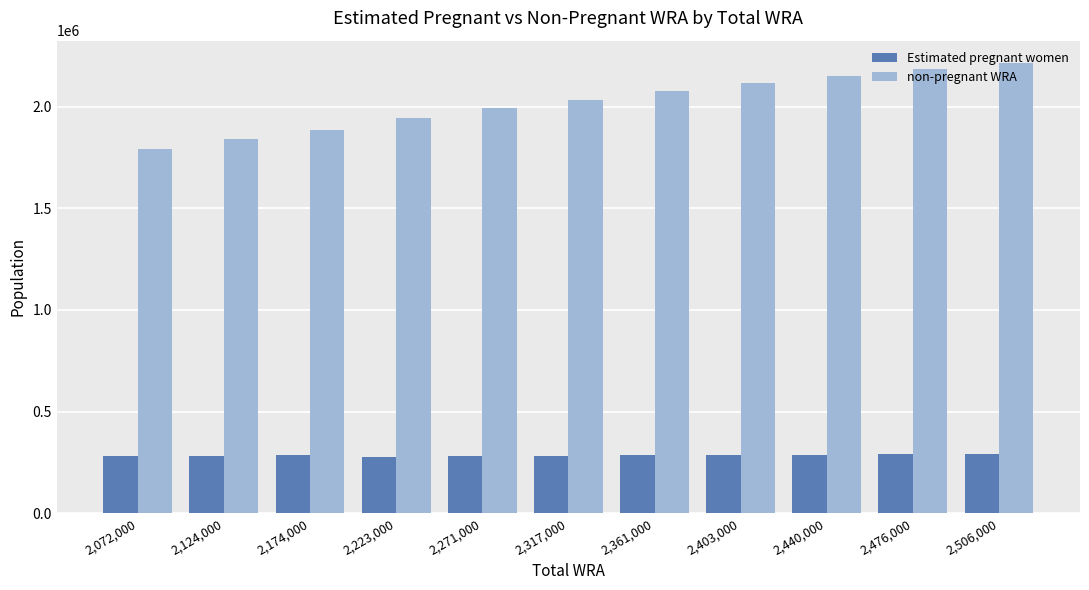

How many series are shown in this chart?

2